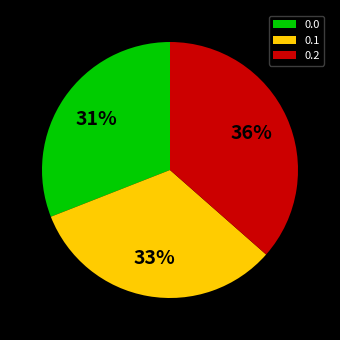

Which slice is the largest?

0.2